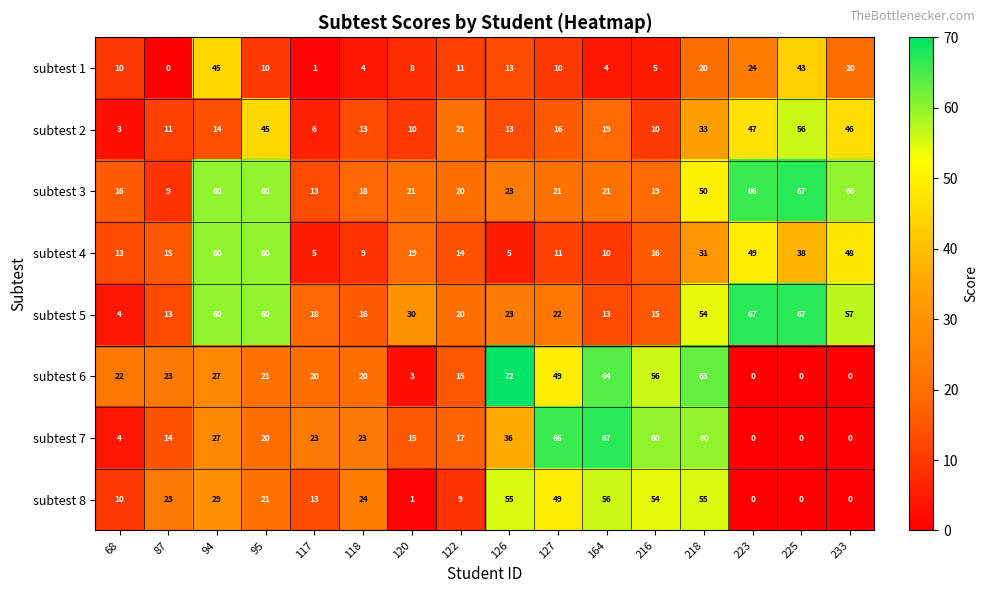

What is the difference between the maximum and minimum values in the subtest 4 series?

55